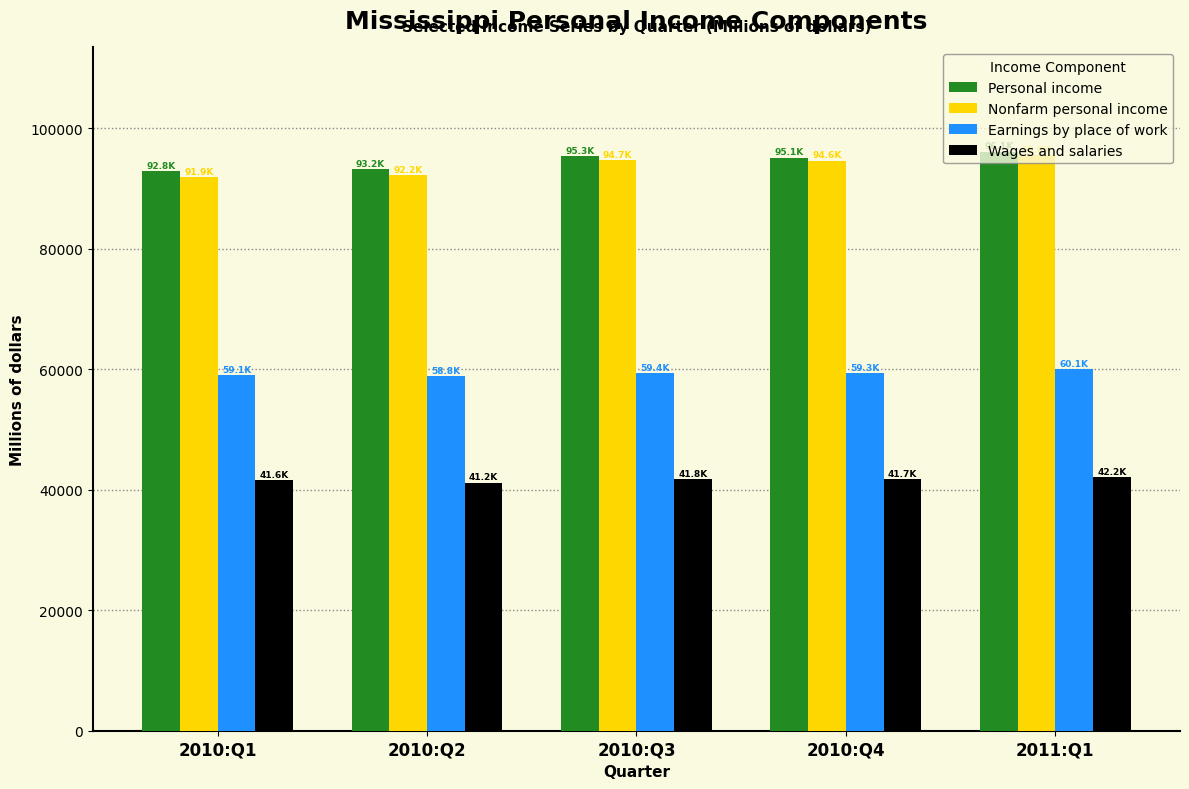

Which series has the largest range (max minus min)?

Nonfarm personal income